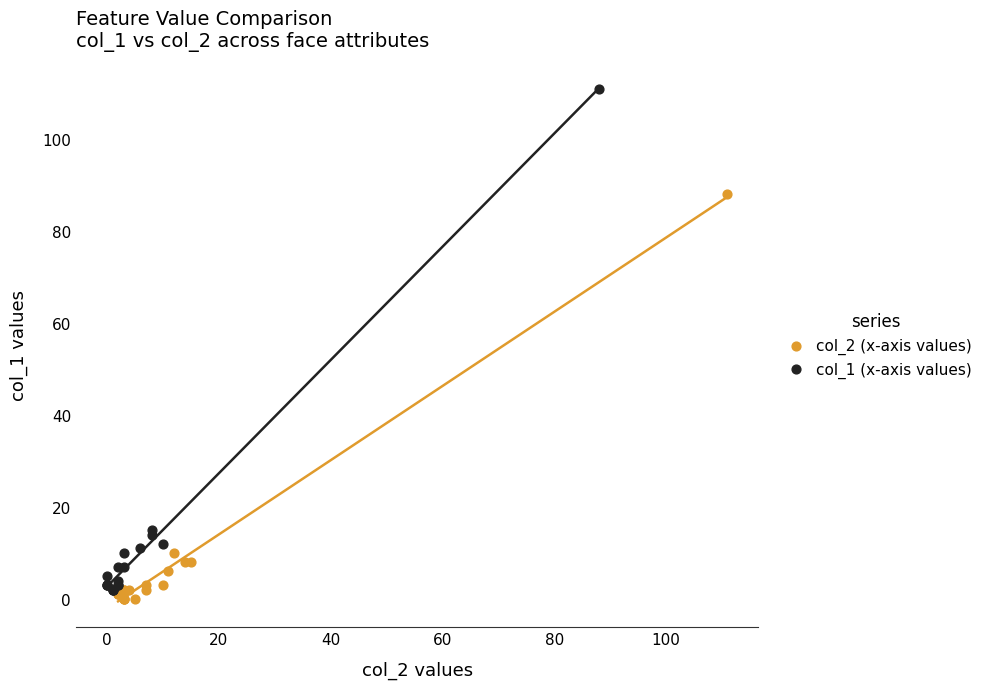

Which series has the widest spread of Y values?

col_1 (x-axis values)